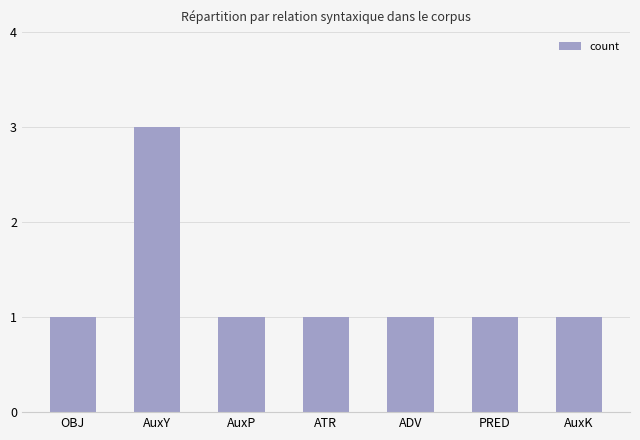

Which category has the highest value across all series?

AuxY